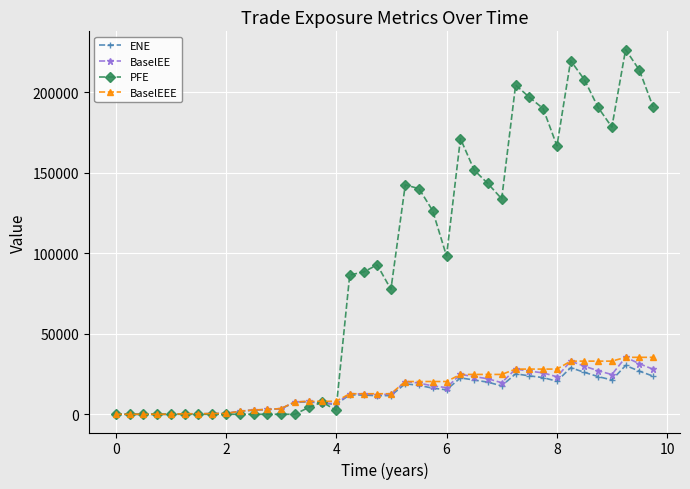

What is the difference between the maximum and minimum values in the BaselEEE series?

35353.6